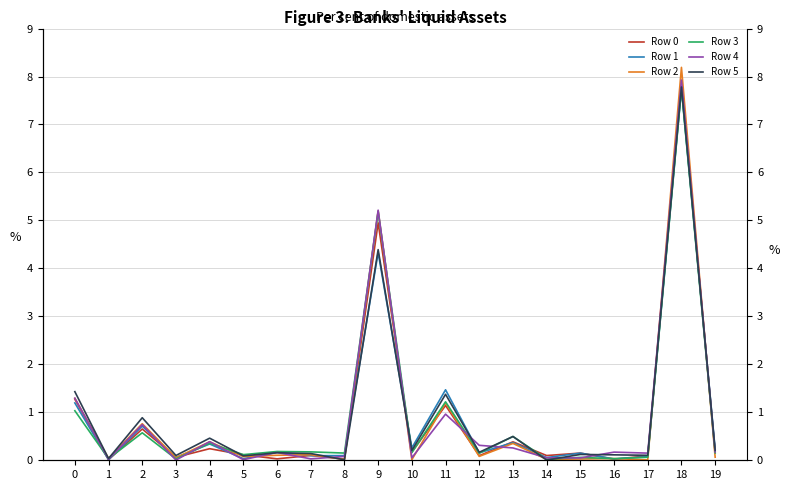

Between 0 and 7, which series saw the biggest shift?

Row 5